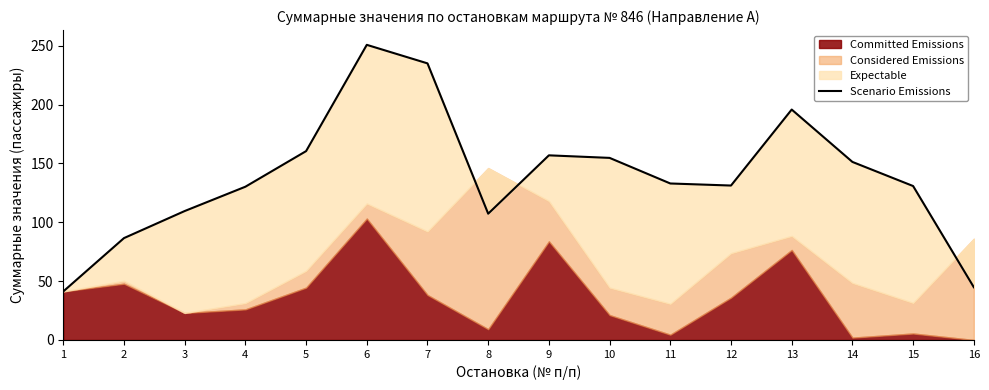

Does the chart display data point markers on the line(s)?

No